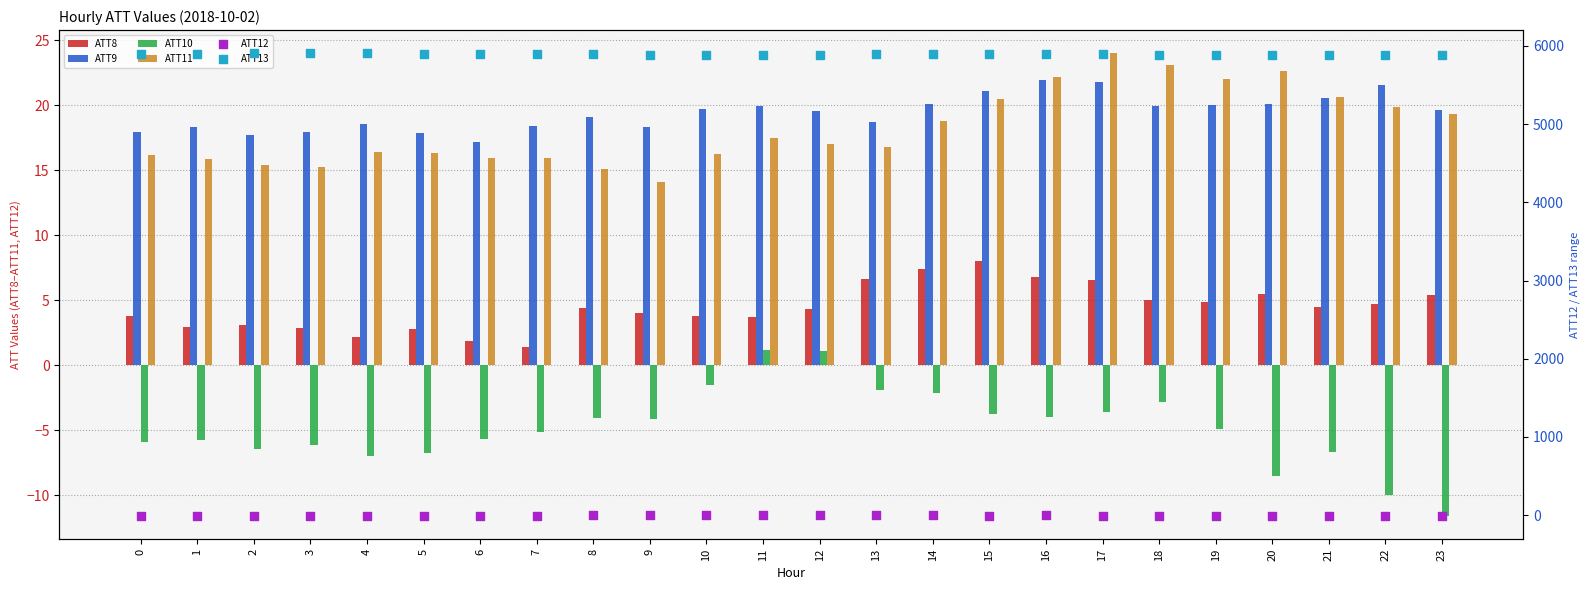

Which series reaches the maximum Y coordinate?

ATT13